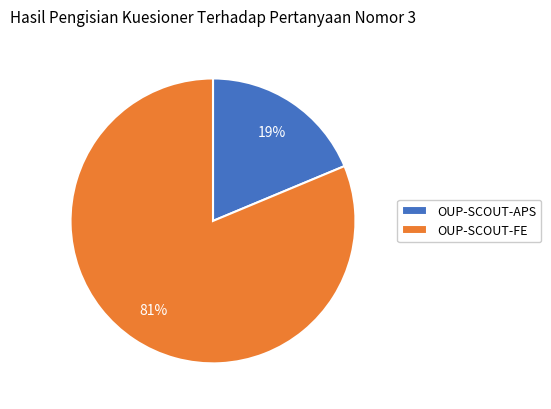

To the nearest percent, what is the average slice percentage?

50%